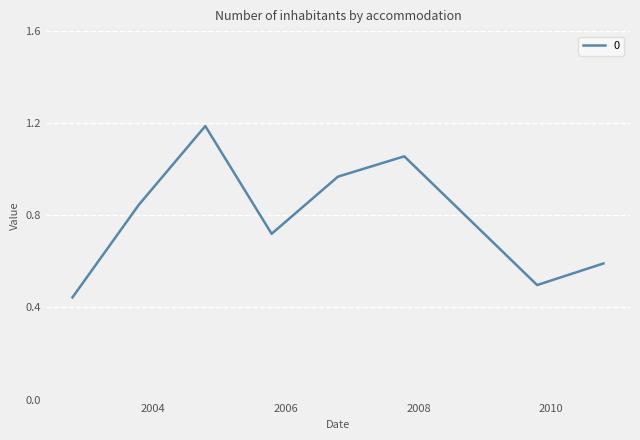

What is the greatest value displayed?

1.2